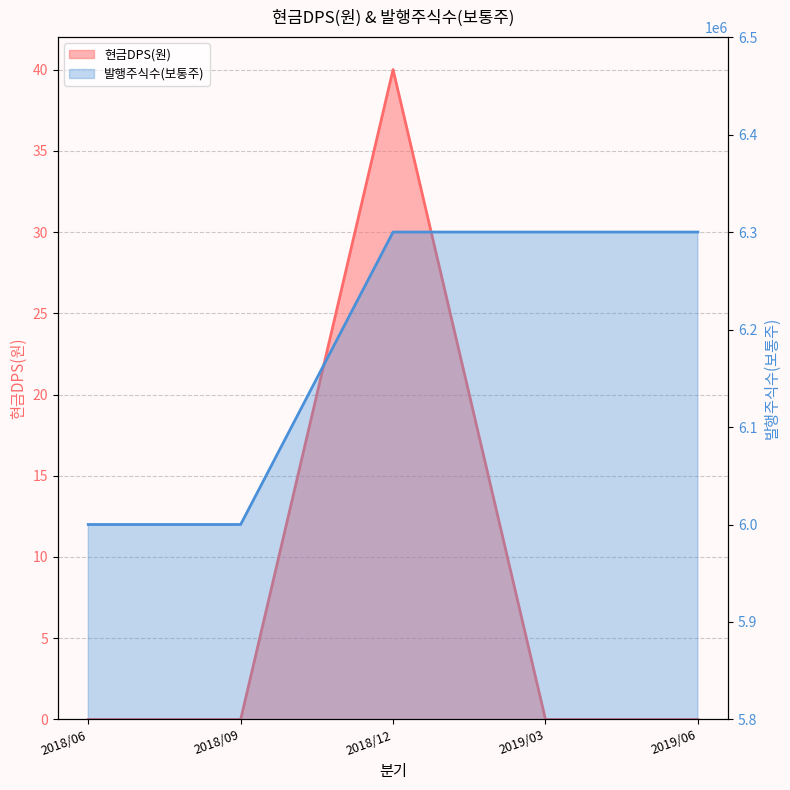

The value of 현금DPS(원) at 2018/12 is 21. True or false?

False